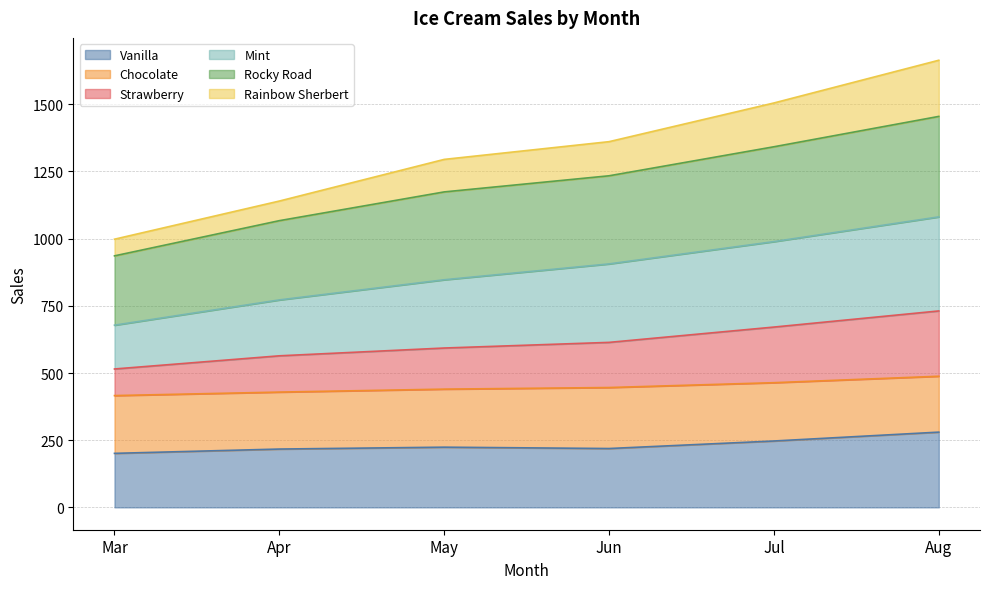

What is the total value across all series at Mar?

998